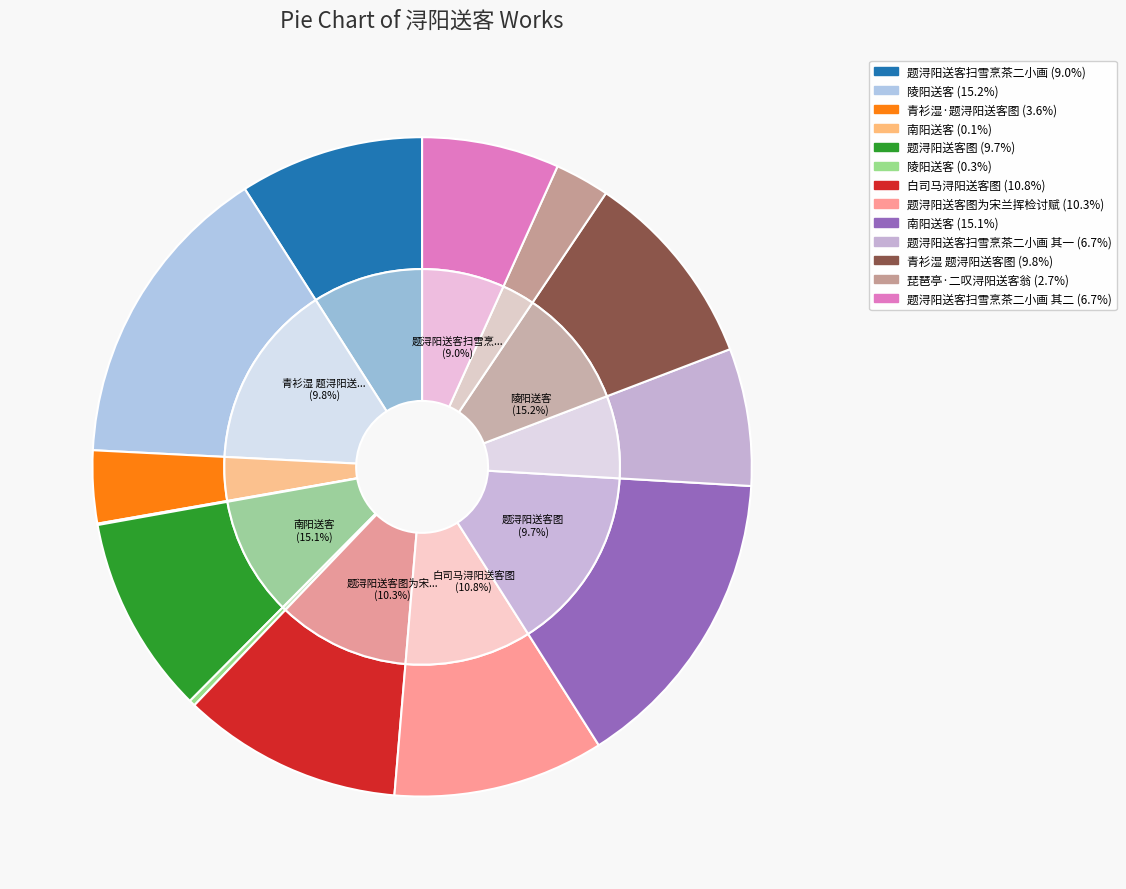

What is the change in value from 题浔阳送客扫雪烹茶二小画 to 南阳送客?

-695130